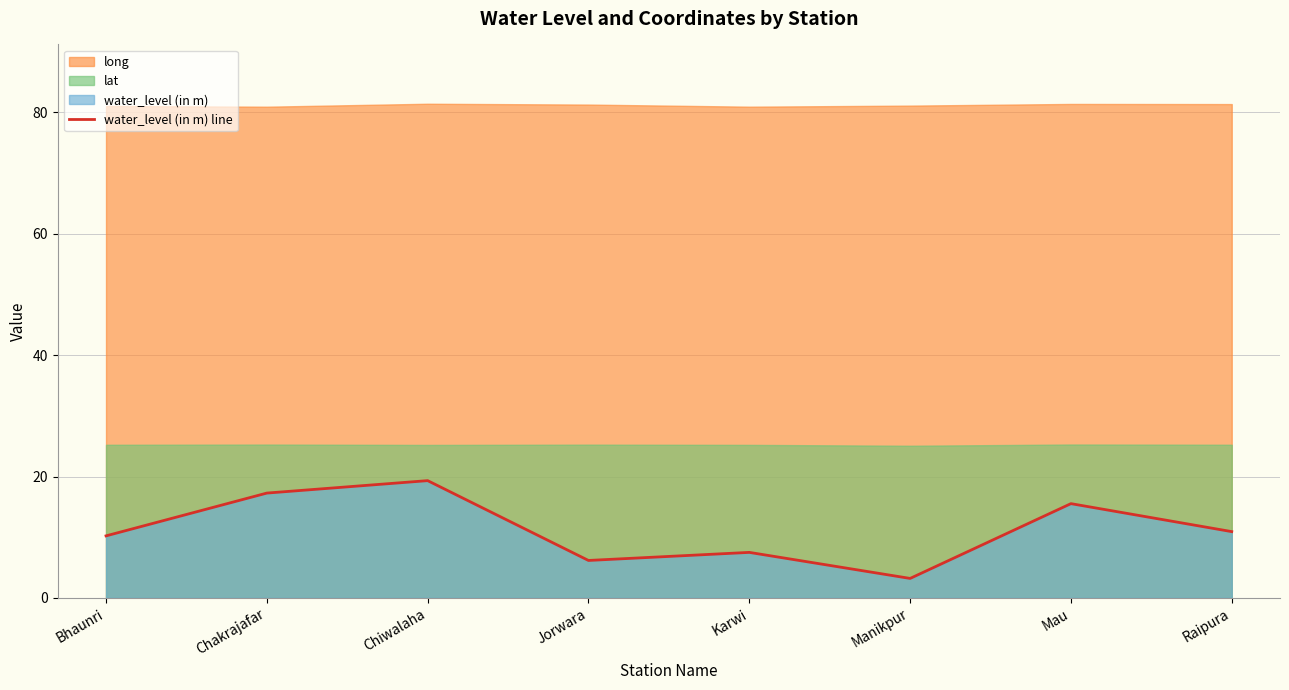

What is the difference between the maximum and minimum values?

16.1